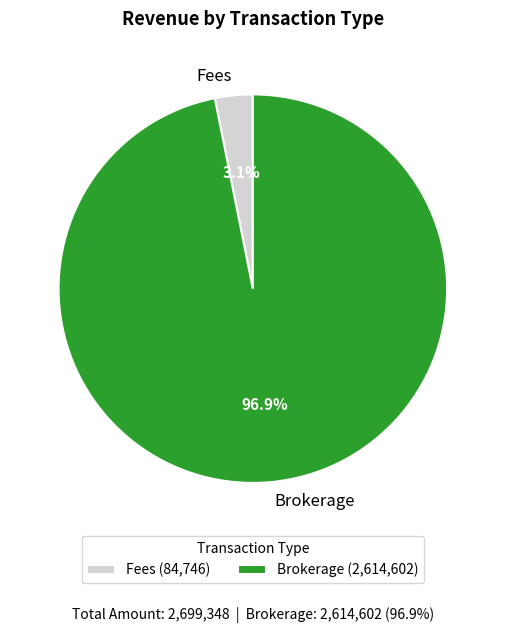

Between Brokerage and Fees, which is larger?

Brokerage